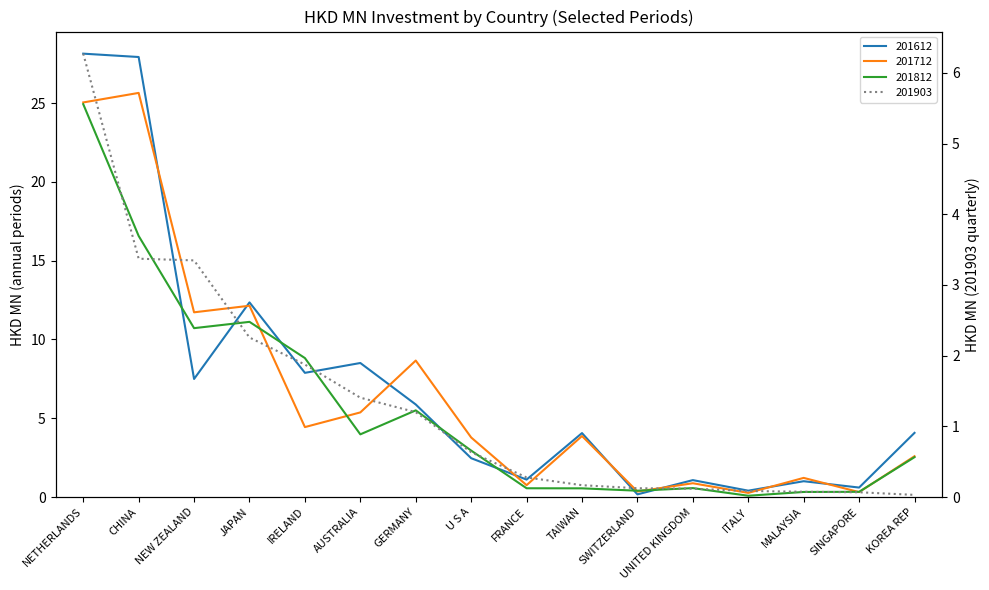

Where is 201812 nearest to the value 12?

JAPAN